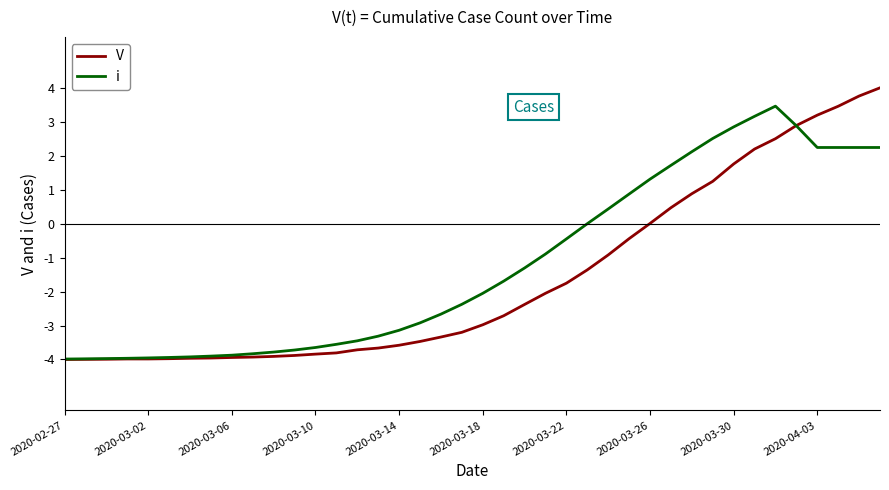

Which series has the widest spread of values?

V